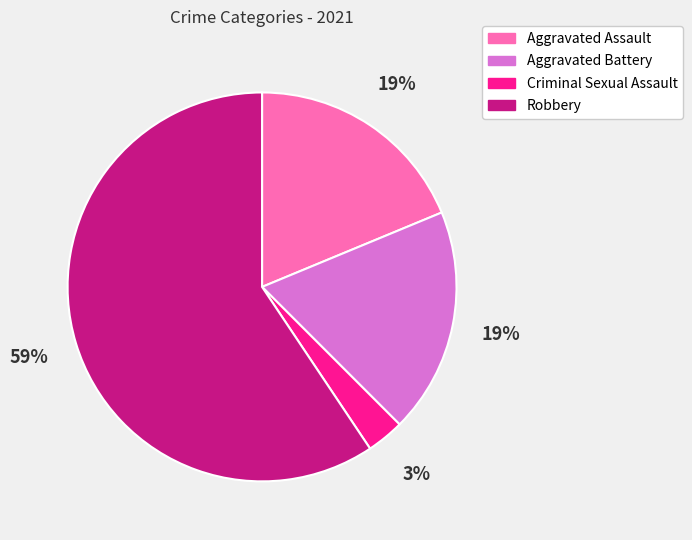

To the nearest percent, what is the combined percentage of Robbery and Aggravated Battery?

78%